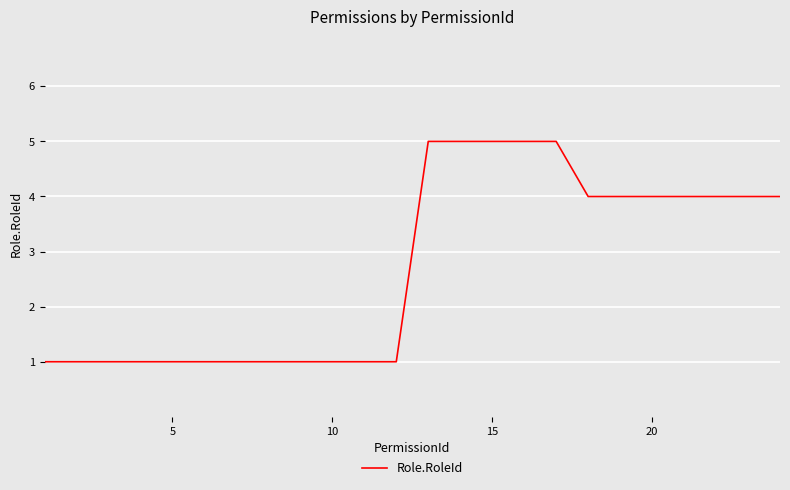

What is the difference between the maximum and minimum values?

4